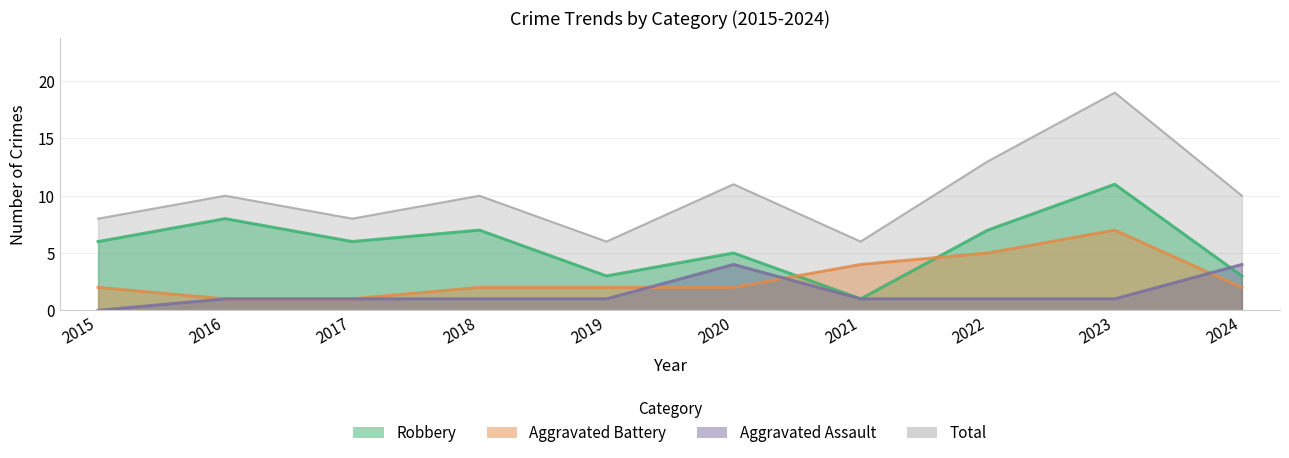

At which label does Total first exceed 10?

2020